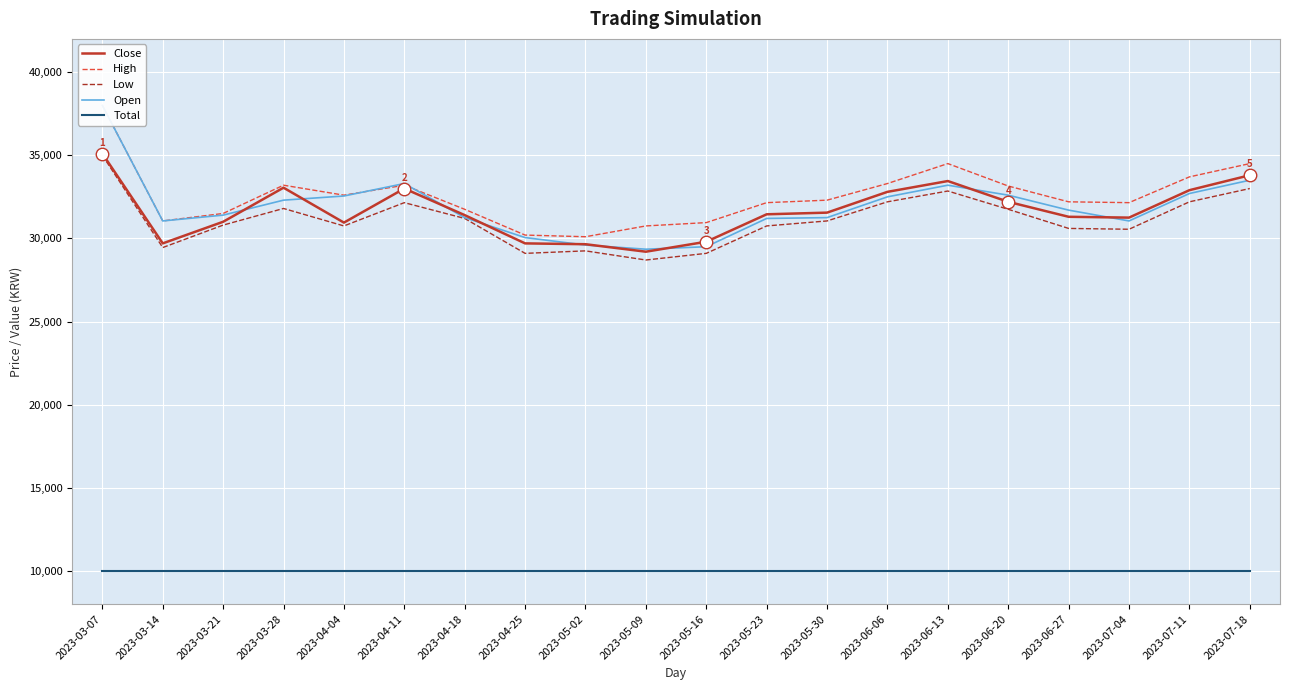

True or false: Open and Low intersect in this chart.

False